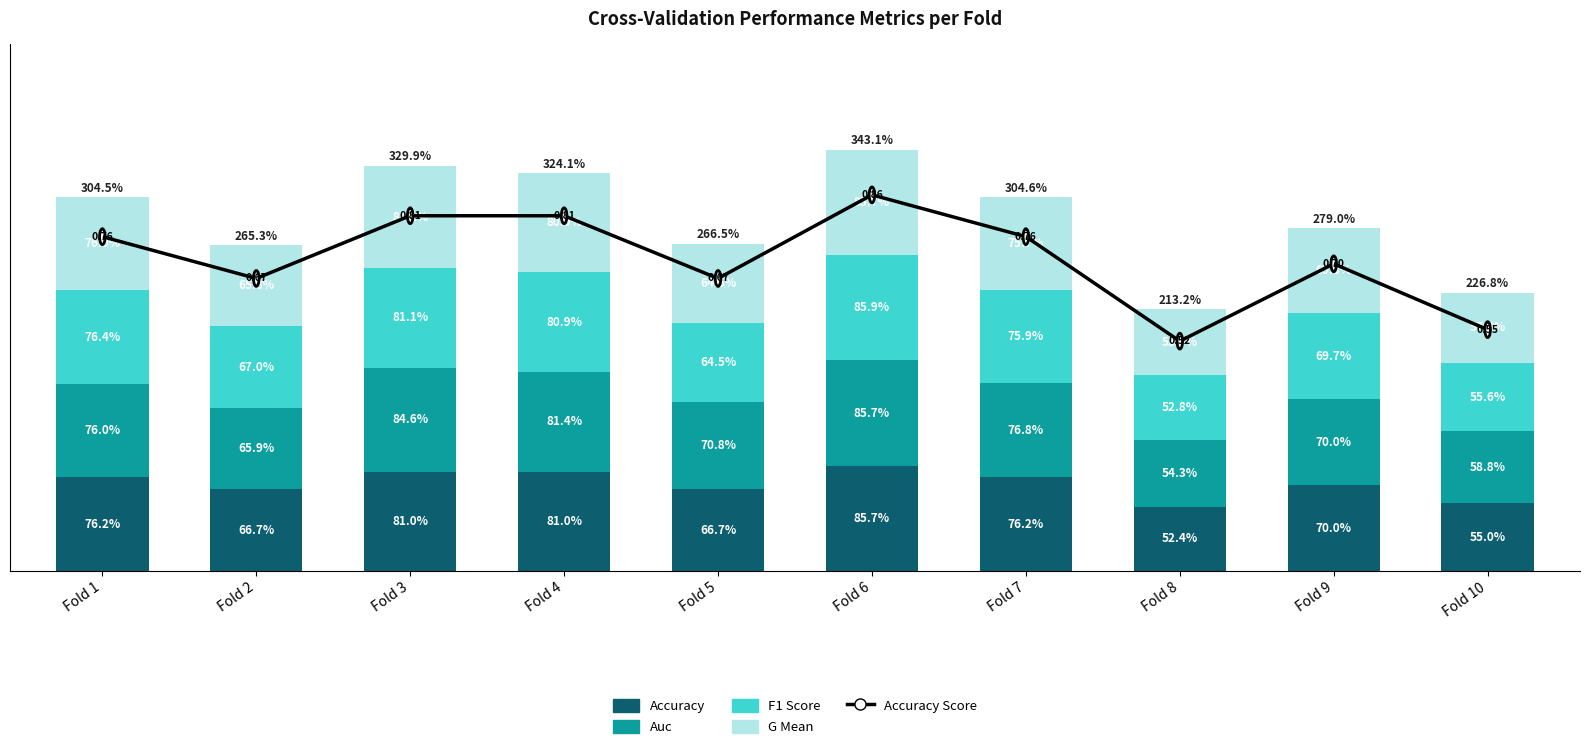

Reading left to right, transcribe all the data shown in this chart.

Accuracy: 0.8	0.7	0.8	0.8	0.7	0.9	0.8	0.5	0.7	0.6
Auc: 0.8	0.7	0.8	0.8	0.7	0.9	0.8	0.5	0.7	0.6
F1 Score: 0.8	0.7	0.8	0.8	0.6	0.9	0.8	0.5	0.7	0.6
G Mean: 0.8	0.7	0.8	0.8	0.6	0.9	0.8	0.5	0.7	0.6
Accuracy Score: 0.8	0.7	0.8	0.8	0.7	0.9	0.8	0.5	0.7	0.6